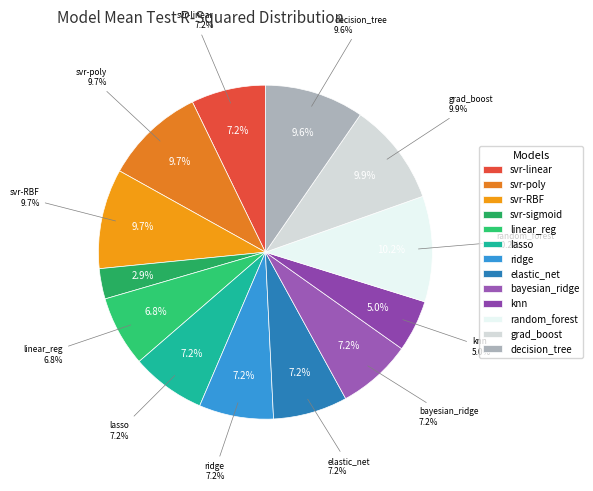

How many segments does this pie chart have?

13